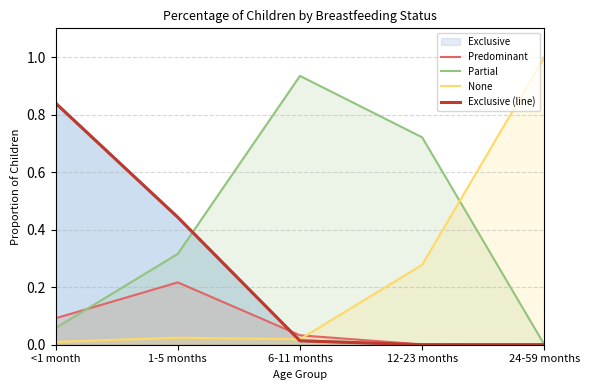

What is the difference between the highest and lowest values at 1-5 months?

0.4